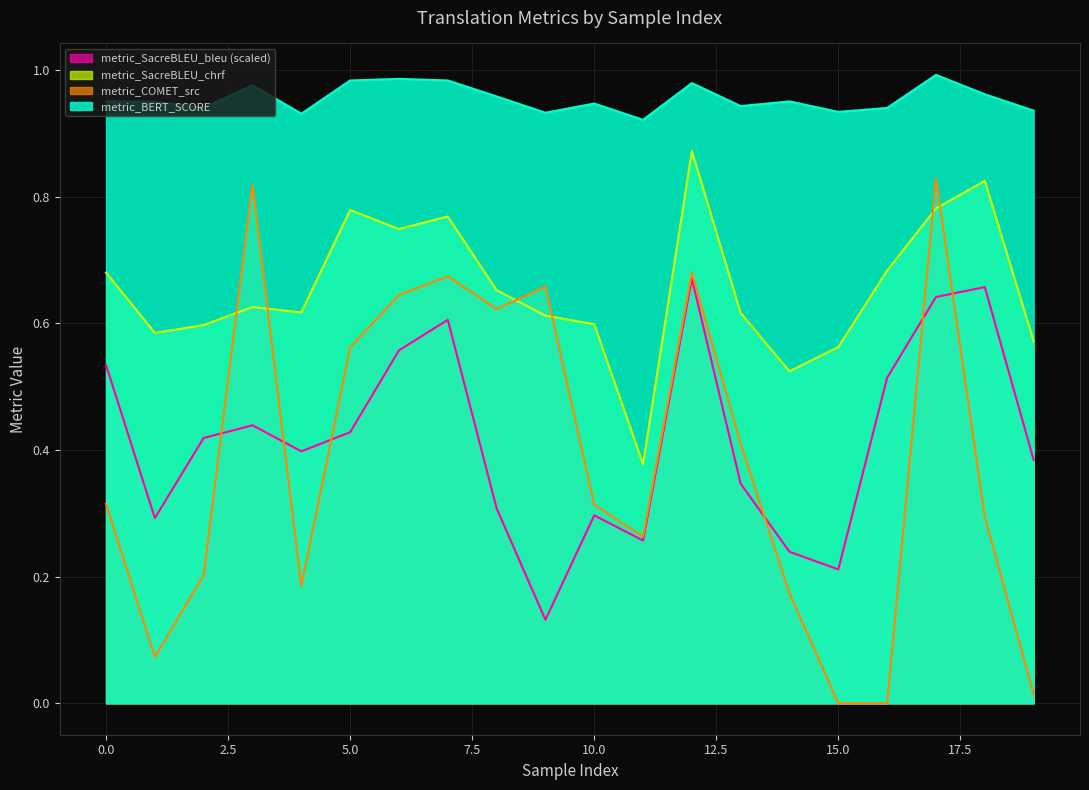

The metric_SacreBLEU_bleu series shows 0.3 at 5. True or false?

False